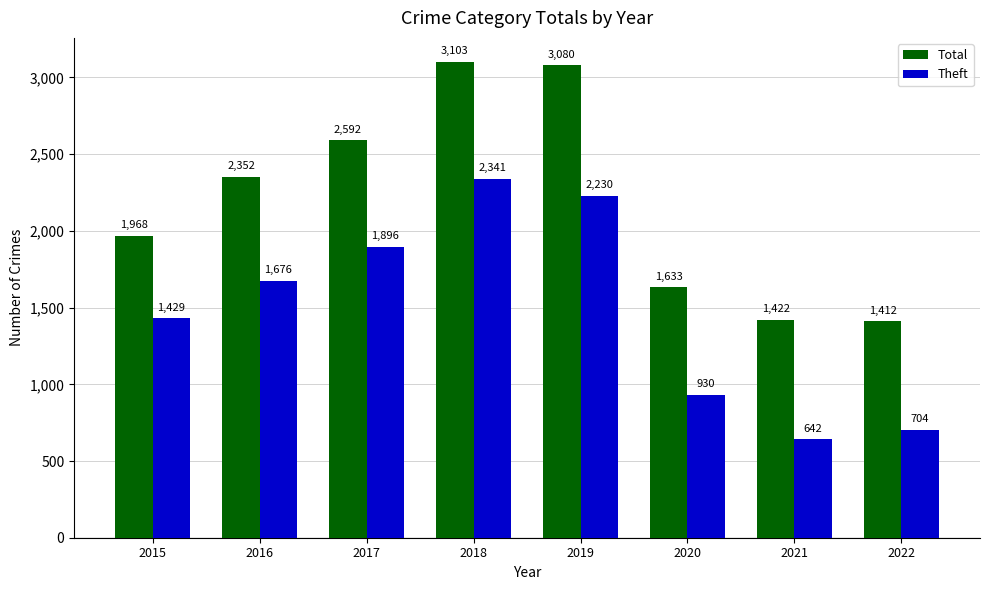

Reading left to right, list all the values displayed in this chart.

Total: 1968	2352	2592	3103	3080	1633	1422	1412
Theft: 1429	1676	1896	2341	2230	930	642	704